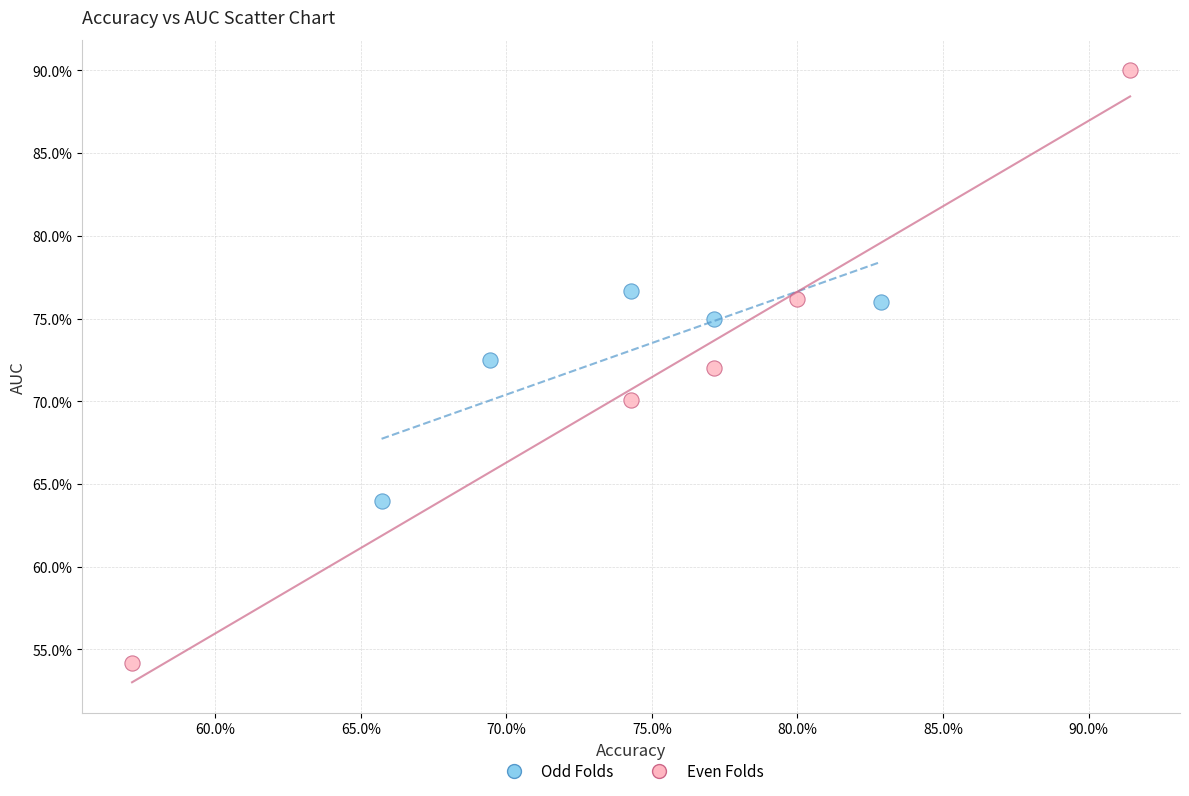

Which series reaches the maximum Y coordinate?

Even Folds